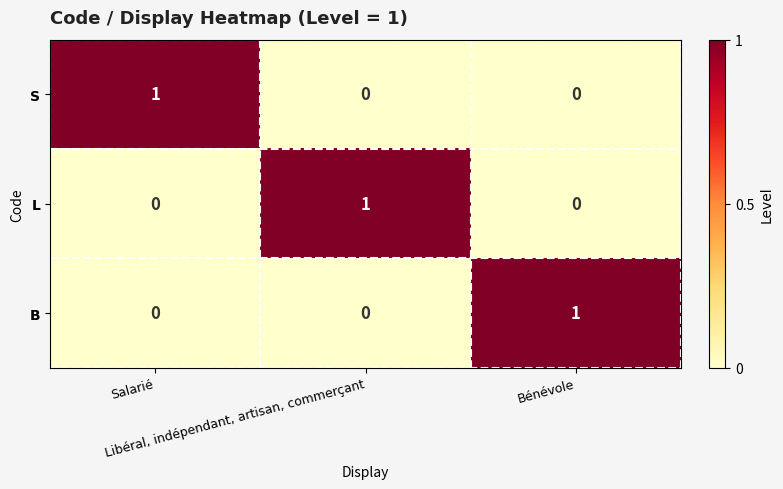

At how many categories does at least one series exceed 0?

3